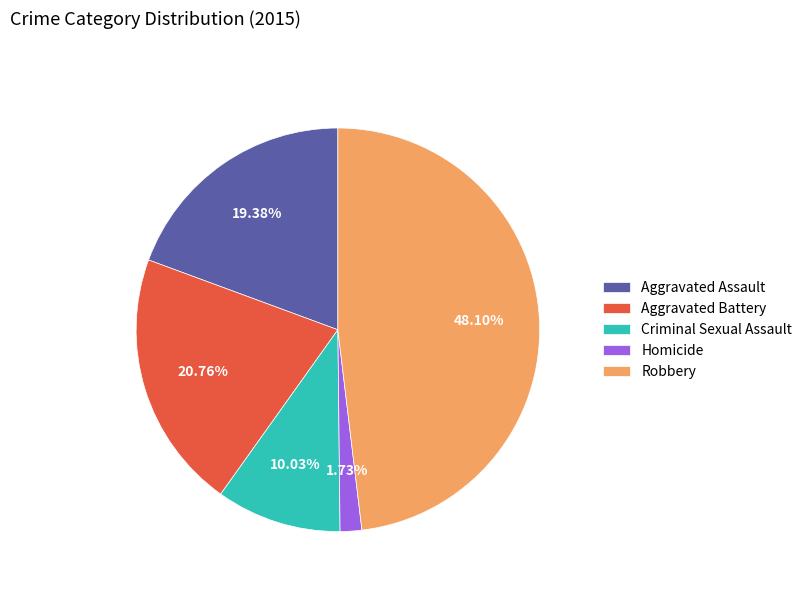

Rank the categories by value from highest to lowest.

Robbery, Aggravated Battery, Aggravated Assault, Criminal Sexual Assault, Homicide